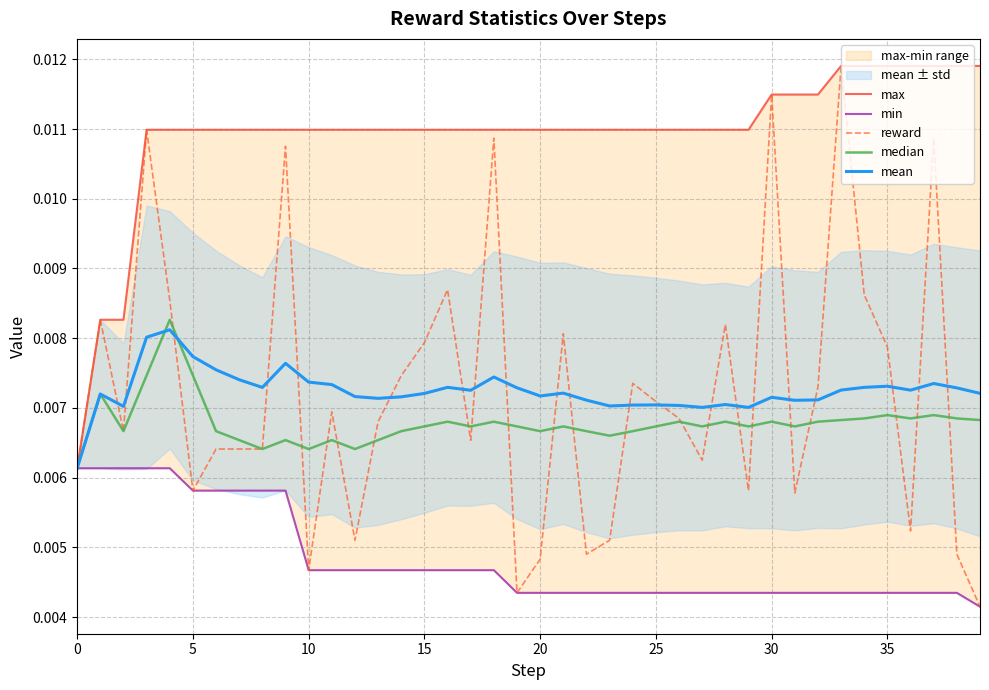

What is the label of the 12th point from the right?

28